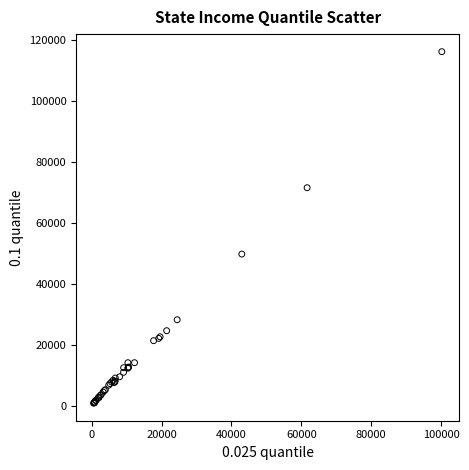

What Y value in the scatter plot is closest to 58613?

49863.2